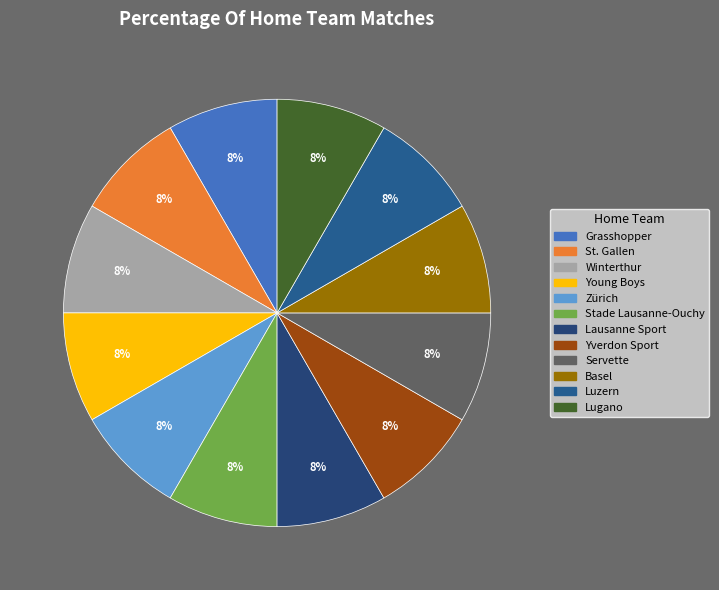

Is it true that Zürich is 20% of the pie?

False